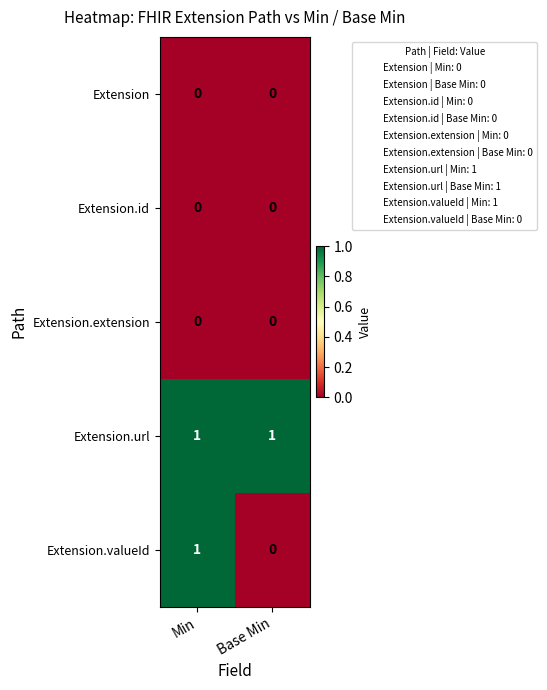

List the labels in order of Extension.valueId value, smallest first.

Base Min, Min